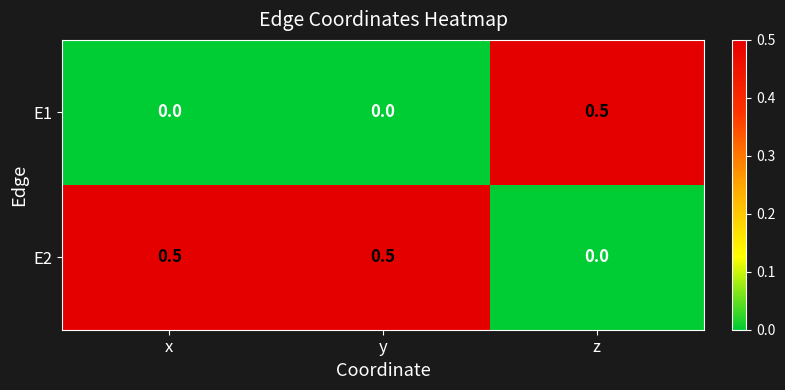

How many positive values does the E2 series have?

2